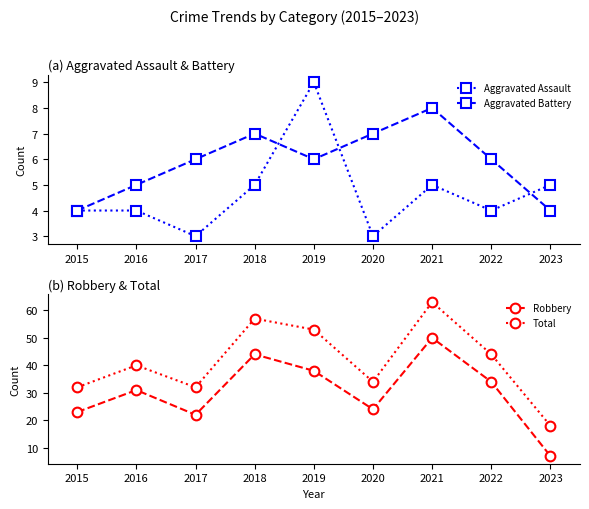

What is the difference between the second highest and second lowest values in the Total series?

25